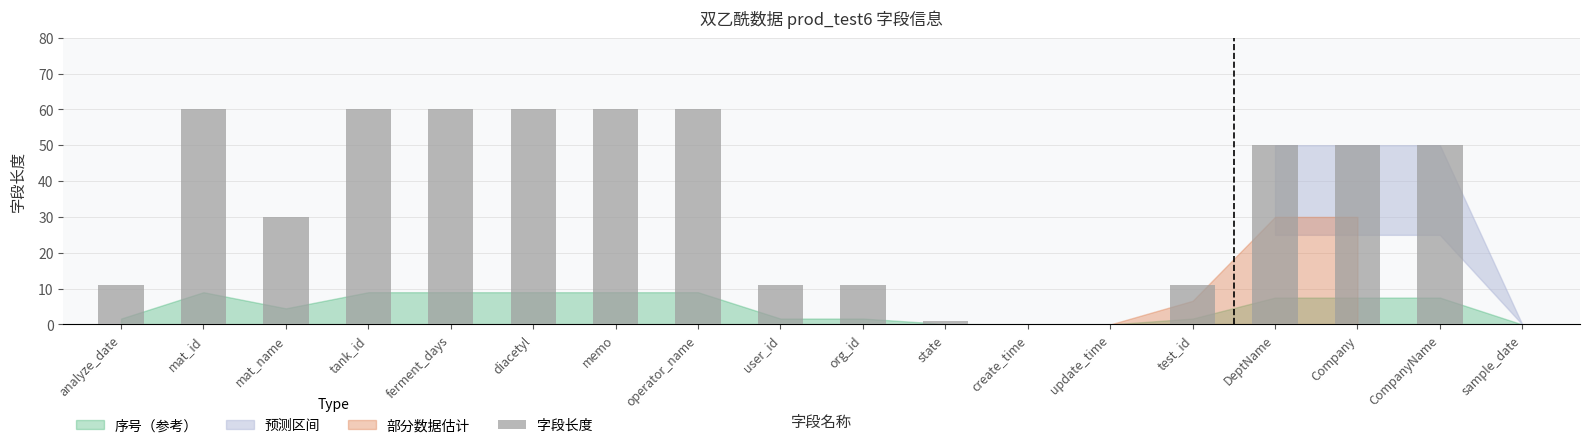

Is it true that the value at analyze_date is 5?

False